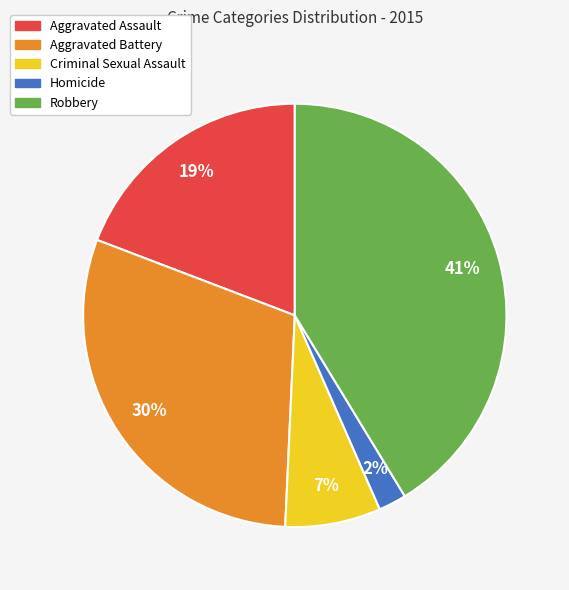

Rank the categories by value from lowest to highest.

Homicide, Criminal Sexual Assault, Aggravated Assault, Aggravated Battery, Robbery